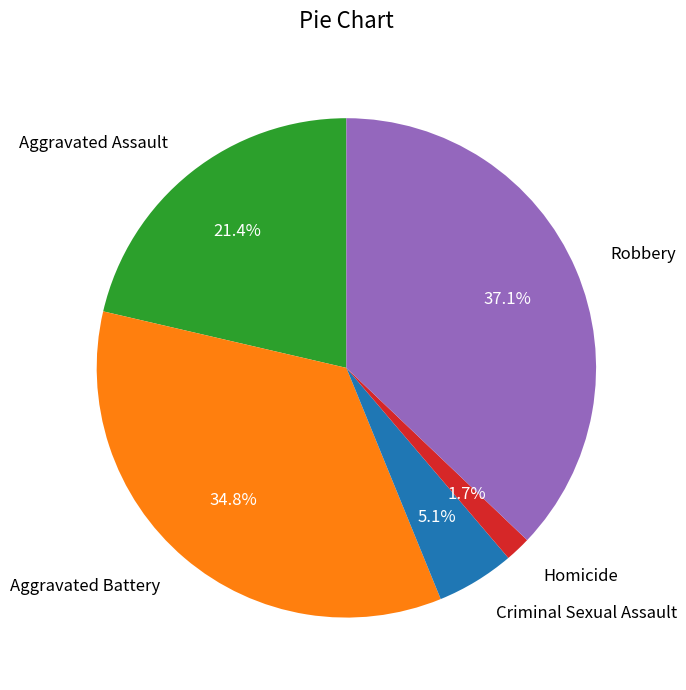

Count the number of slices in the pie.

5